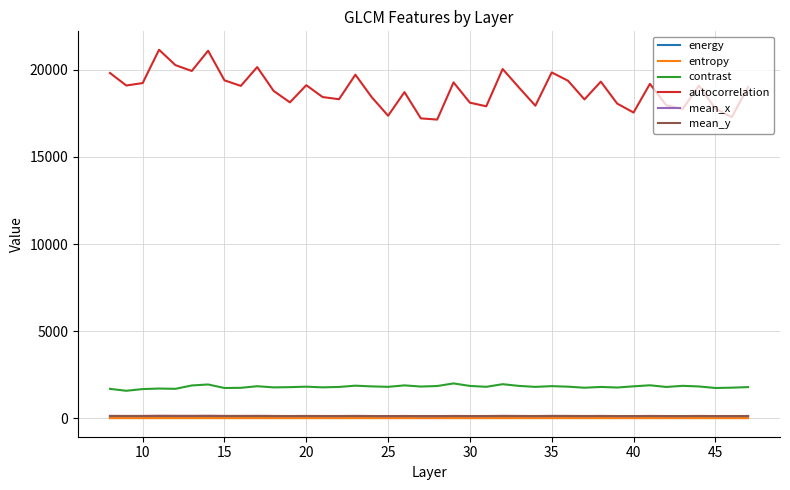

Which series has the largest range (max minus min)?

autocorrelation